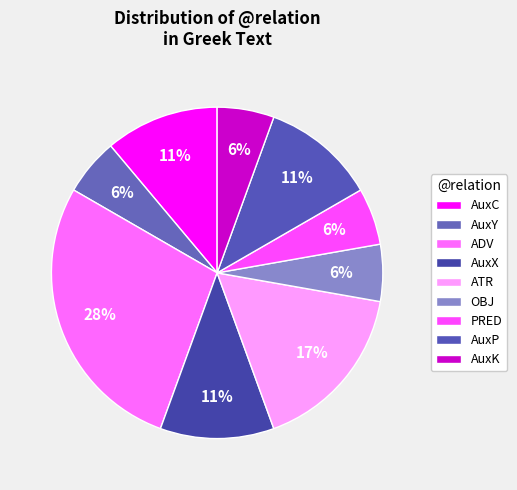

Does any single category account for the majority?

No